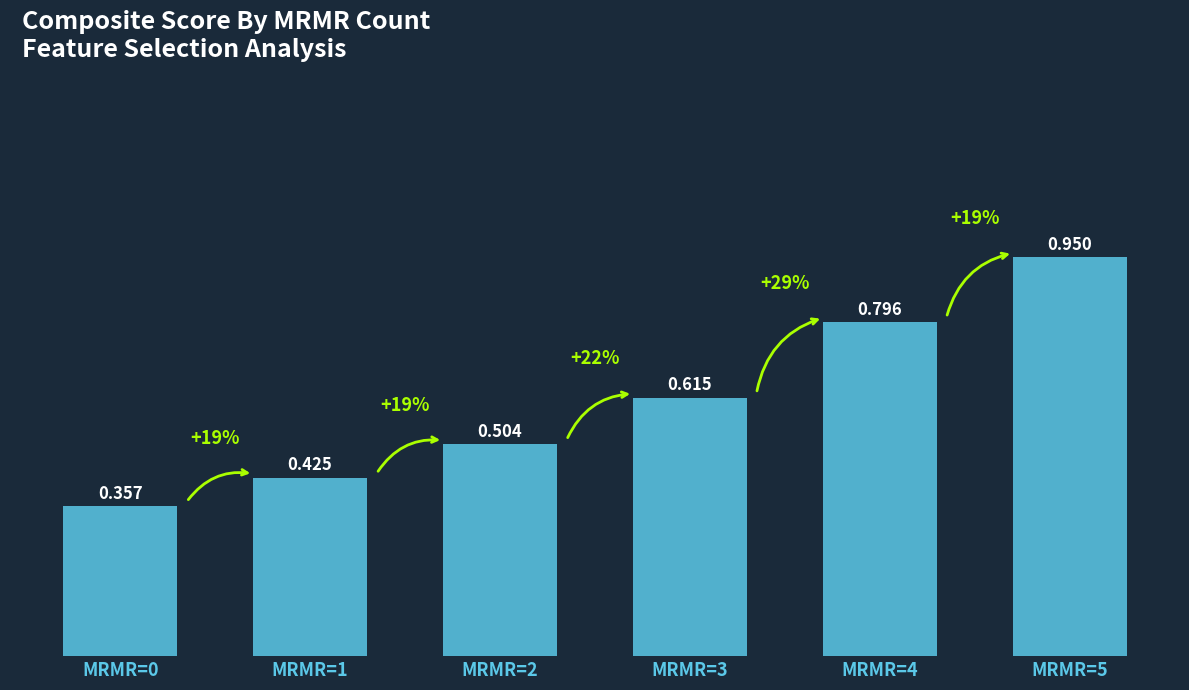

At which category does the chart reach its minimum across all series?

MRMR=0